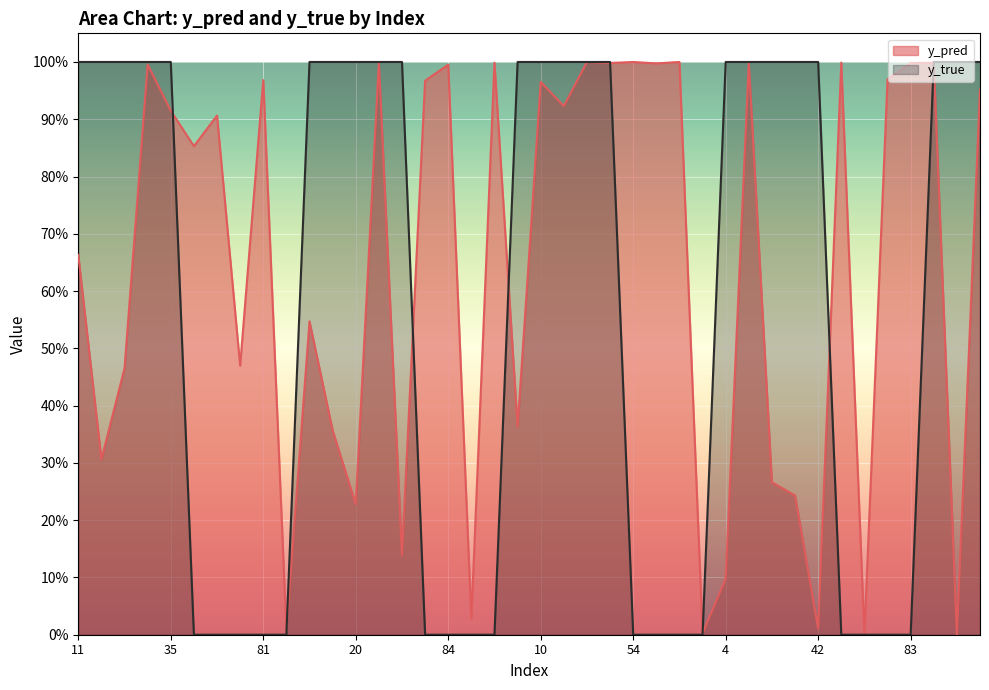

Read the y_true value at 34.

1.0